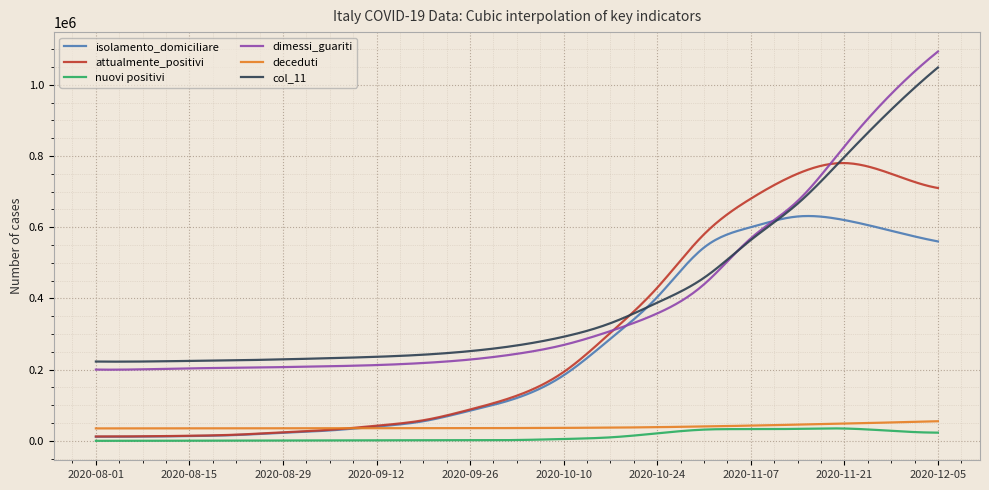

True or false: attualmente_positivi and nuovi positivi intersect in this chart.

False